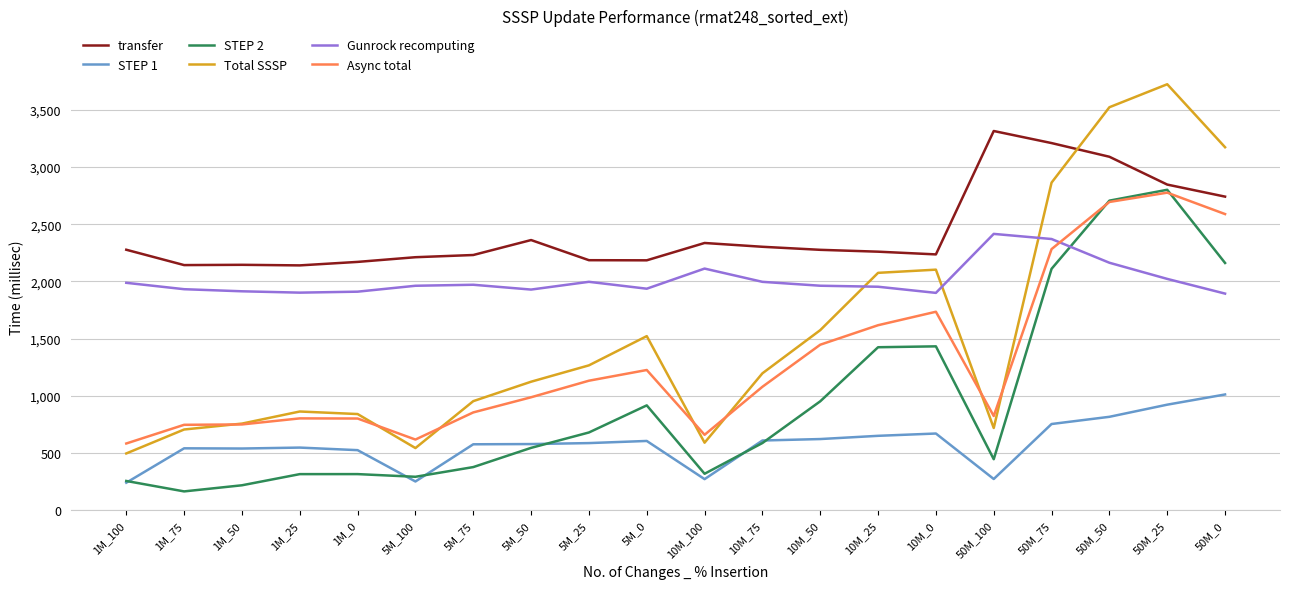

Is this an area chart (filled region under the line)?

No